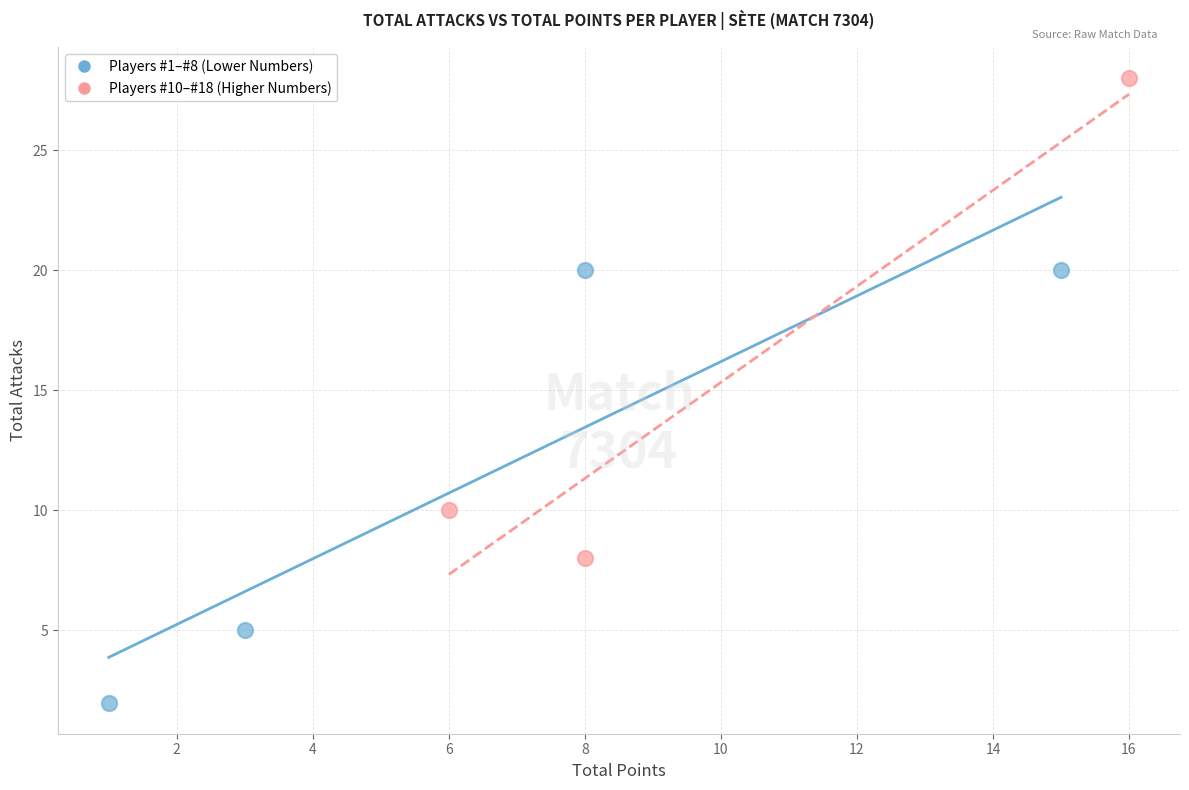

Which series reaches the minimum Y coordinate?

Players #1–#8 (Lower Numbers)